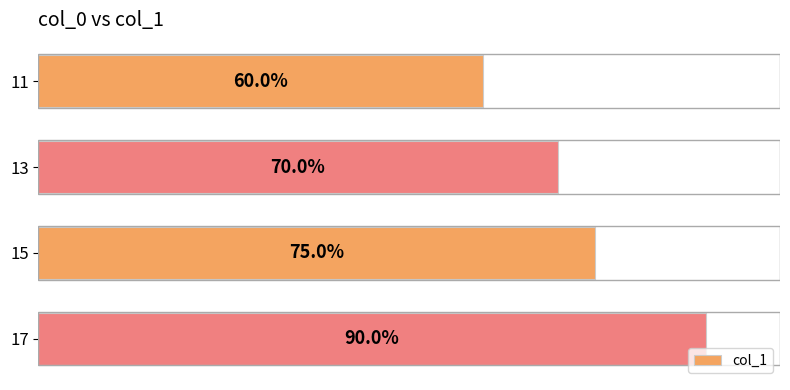

Does the chart contain any negative values?

No